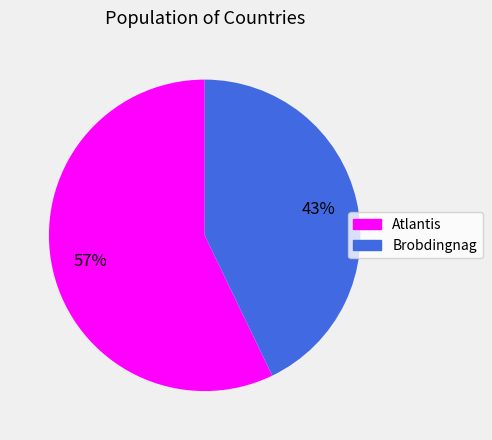

To the nearest percent, what is the difference between the Brobdingnag and Atlantis slice percentages?

14%